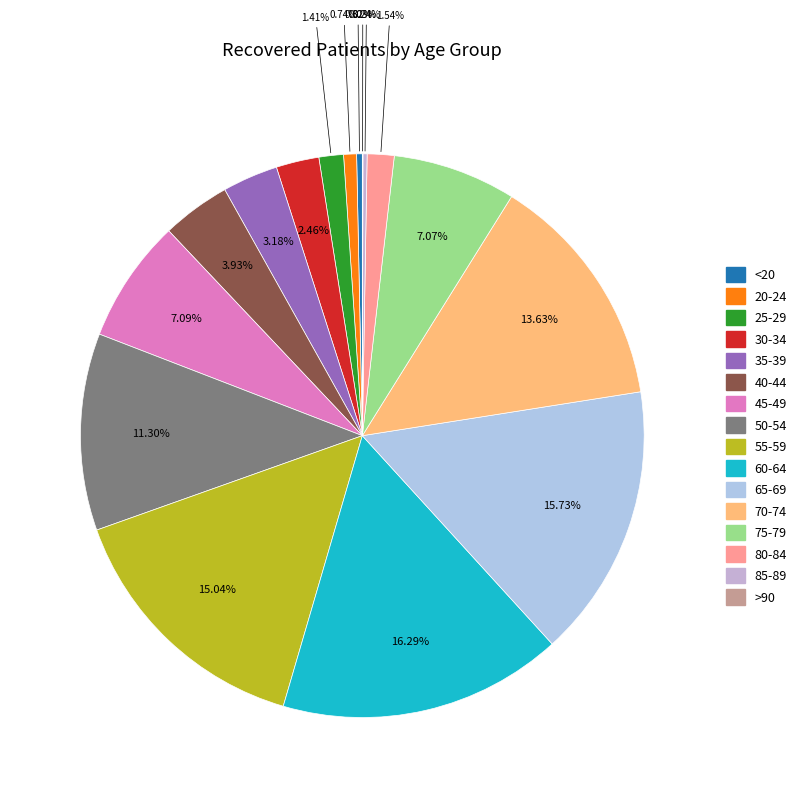

To the nearest percent, what is the difference between the 65-69 and 70-74 slice percentages?

2%